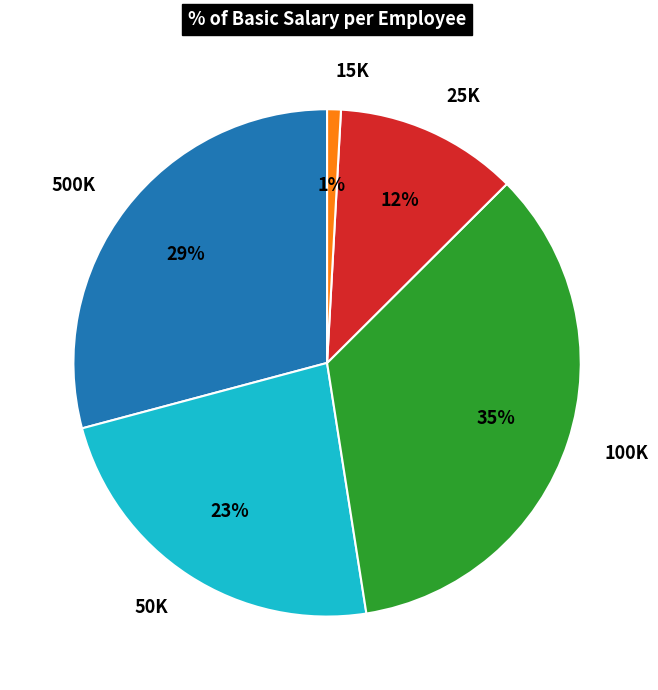

Combined, do 100K and 15K account for over 50%?

No